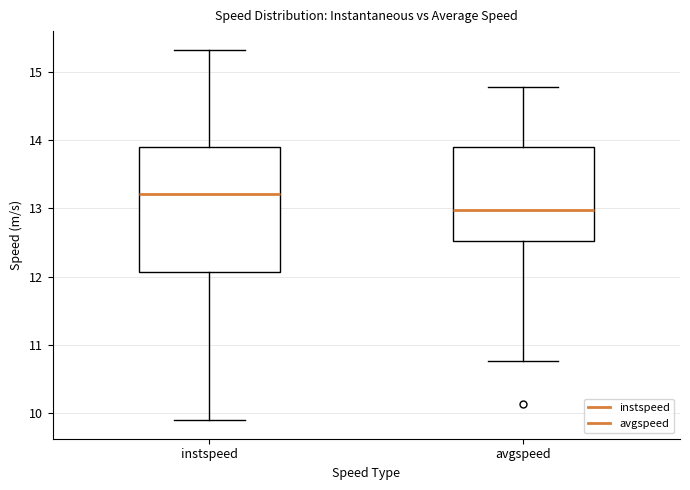

Reading left to right, transcribe this box plot: for each box, give where its median line is, the range the box spans, and where its two whiskers end, as read against the y-axis. The values are not printed on the chart, so give them approximately, as read against the axis.

instspeed: median 13.2, box 12.1 to 13.9, whiskers 9.9 to 15.3
avgspeed: median 13.0, box 12.5 to 13.9, whiskers 10.8 to 14.8